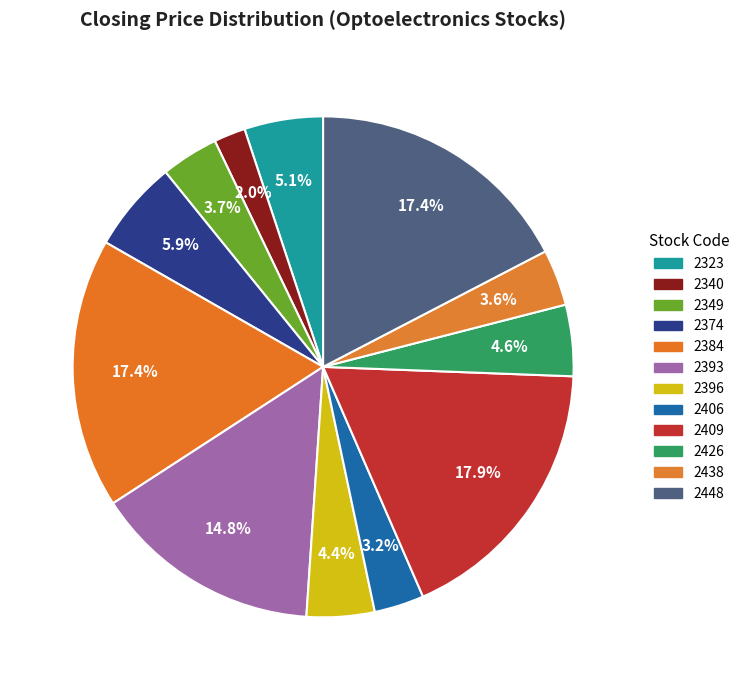

Count the number of slices in the pie.

12